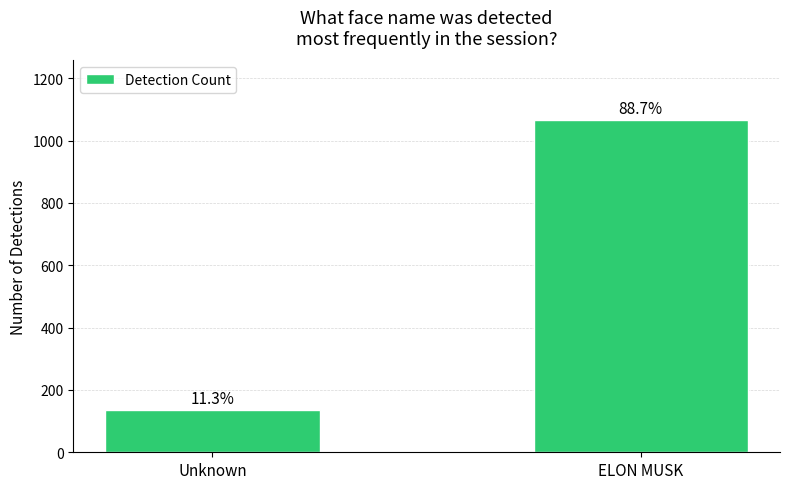

Count the values in the range 136 to 1065.

2